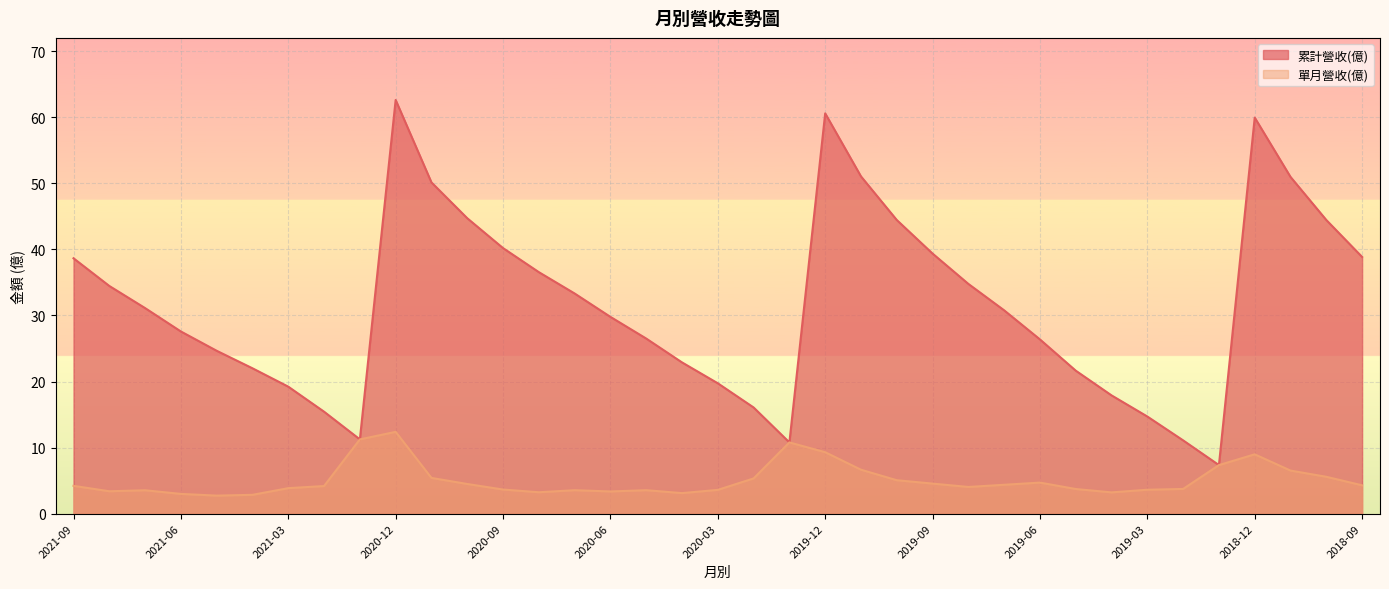

What is the greatest value displayed?

62.6